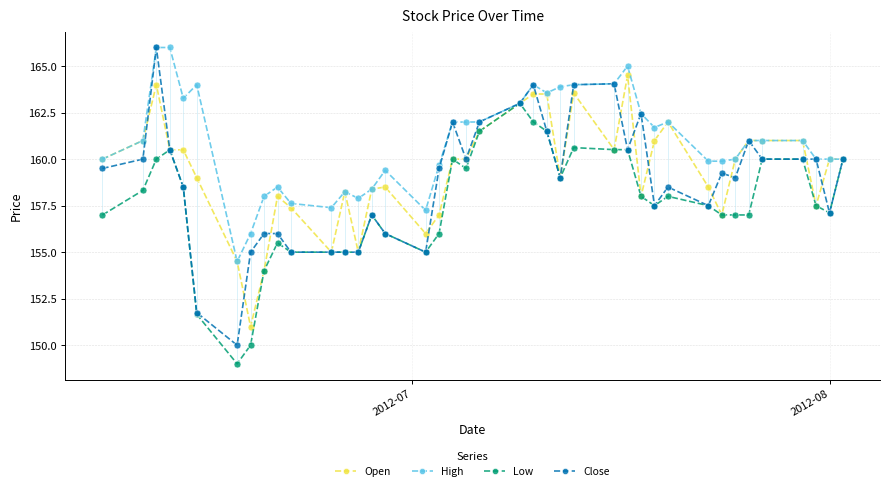

Does the chart display data point markers on the line(s)?

Yes